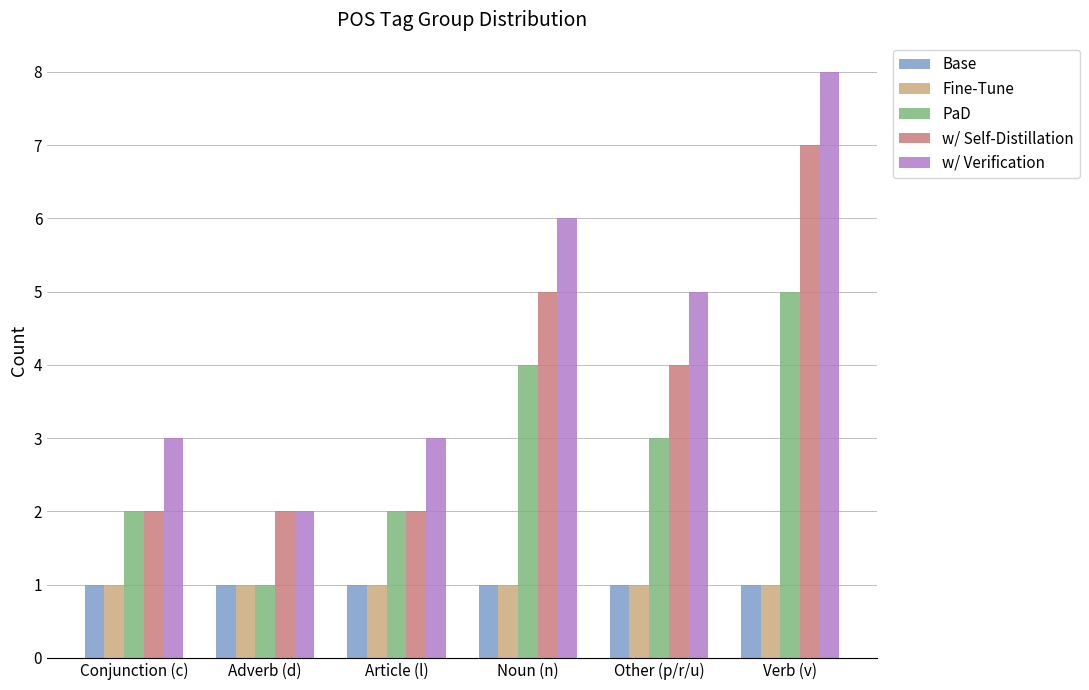

Reading left to right, list all the values displayed in this chart.

Base: 1	1	1	1	1	1
Fine-Tune: 1	1	1	1	1	1
PaD: 2	1	2	4	3	5
w/ Self-Distillation: 2	2	2	5	4	7
w/ Verification: 3	2	3	6	5	8